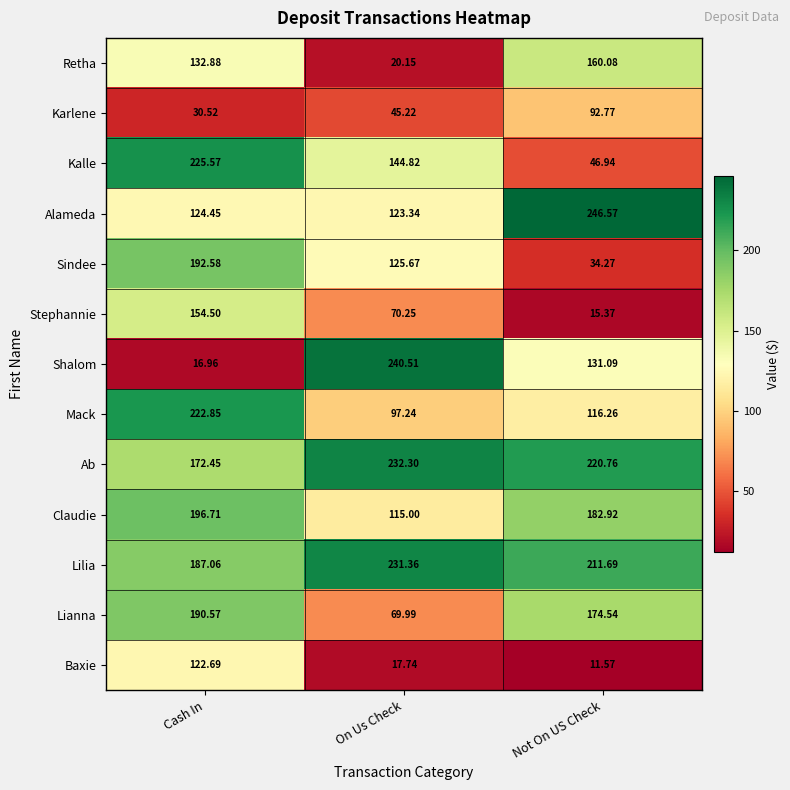

Which series has the widest spread of values?

Shalom